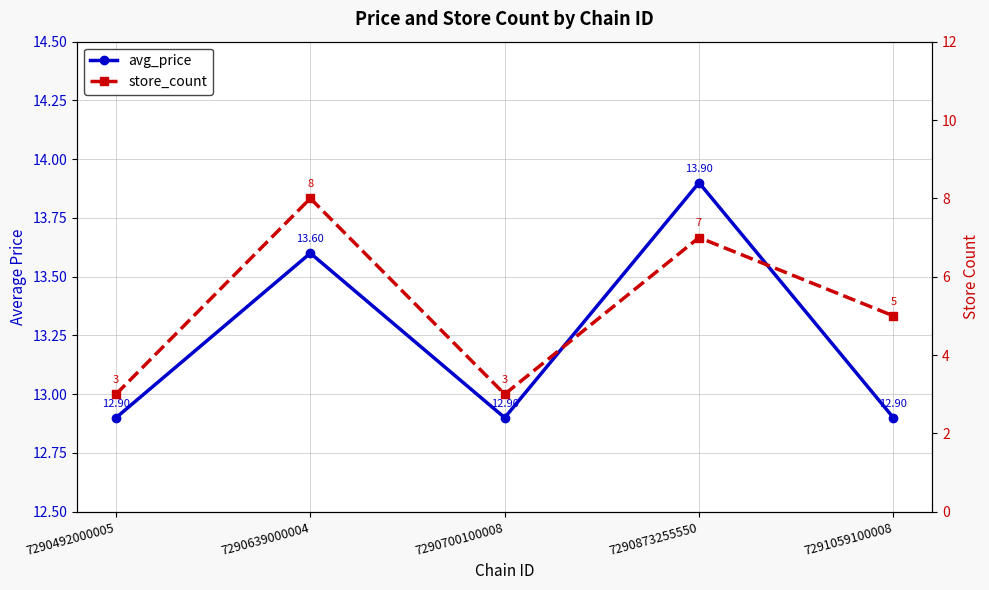

What is the sum of all store_count values?

26.0